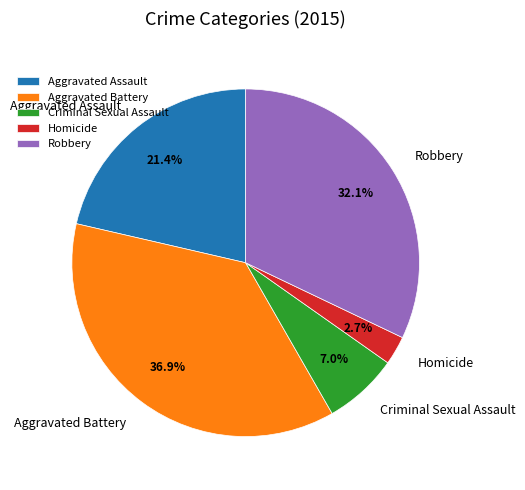

Which category has the smallest portion of the pie?

Homicide